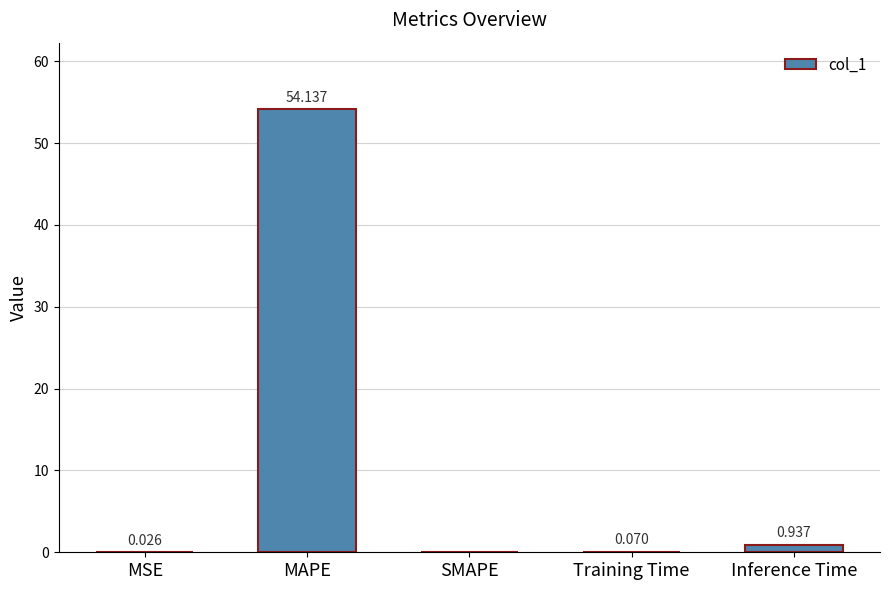

What is the change in value from MSE to MAPE?

+54.1